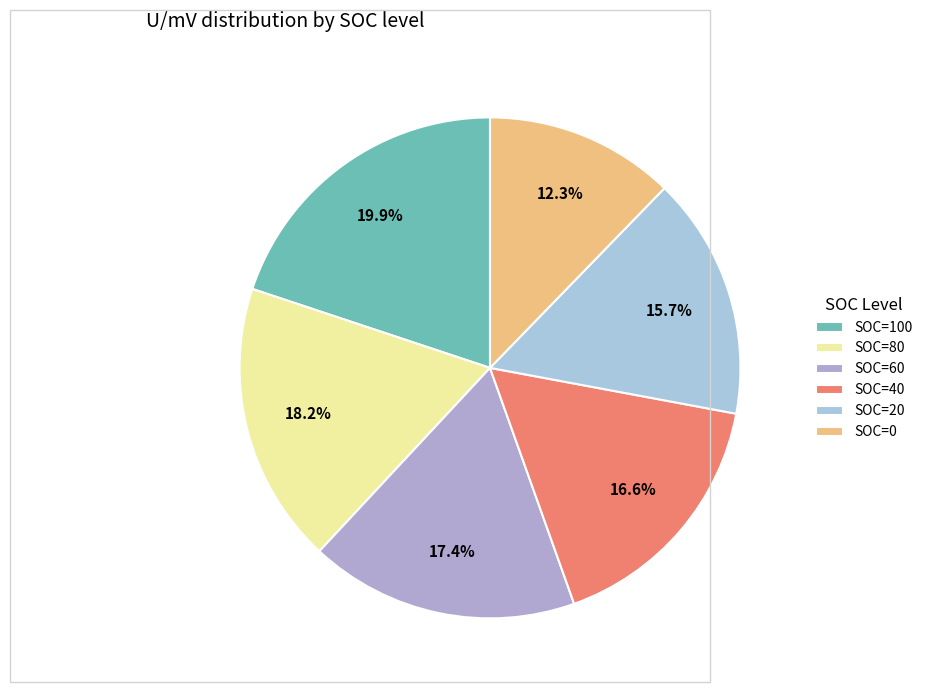

To the nearest percent, what portion does SOC=60 represent?

17%